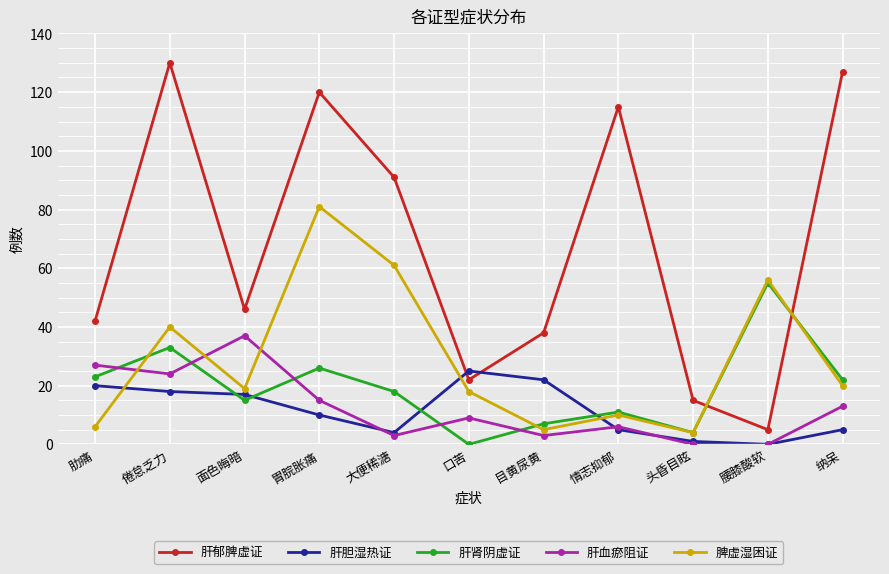

At which category is the sum across all series the highest?

胃脘胀痛